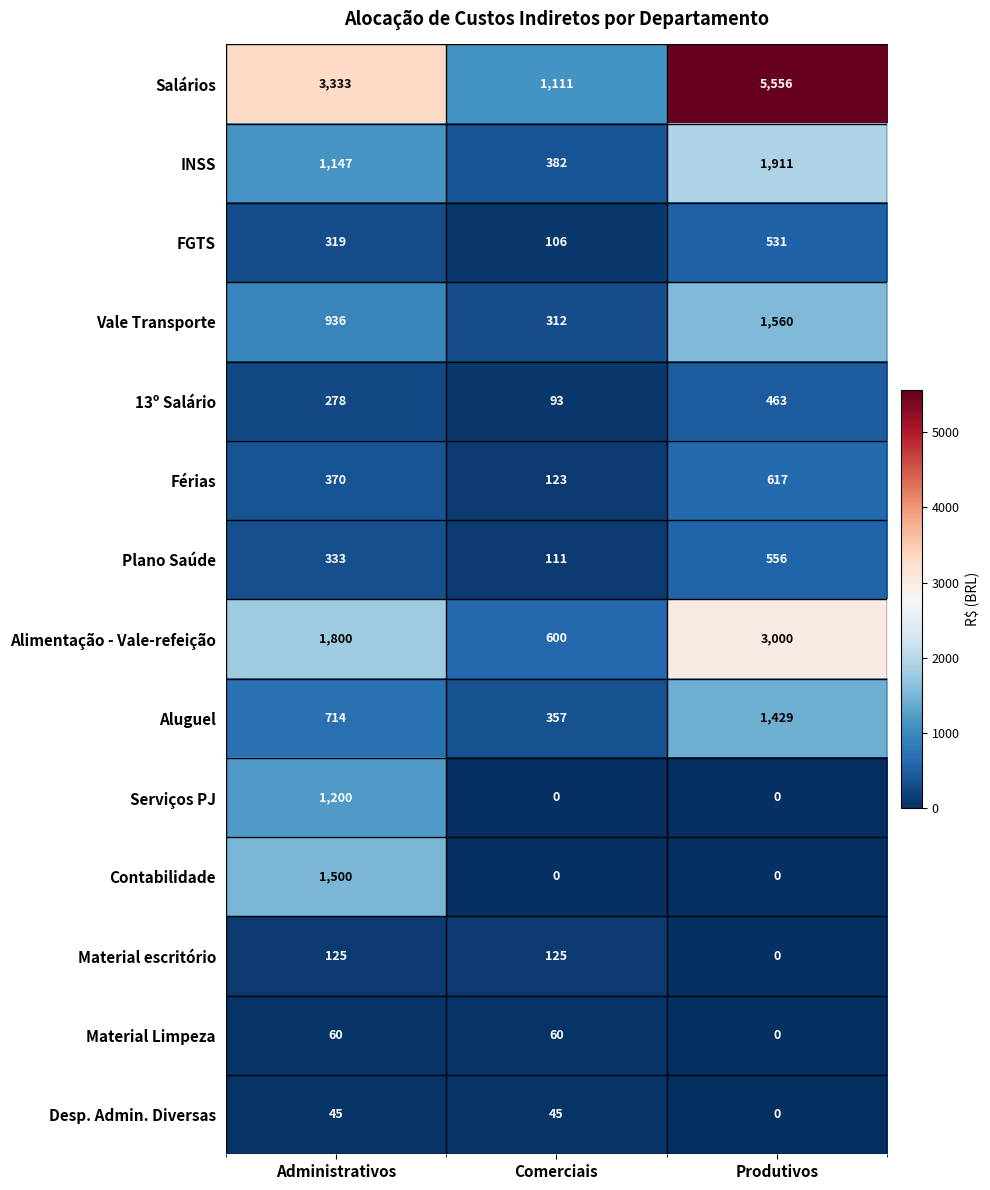

What is the sum of all Contabilidade values?

1500